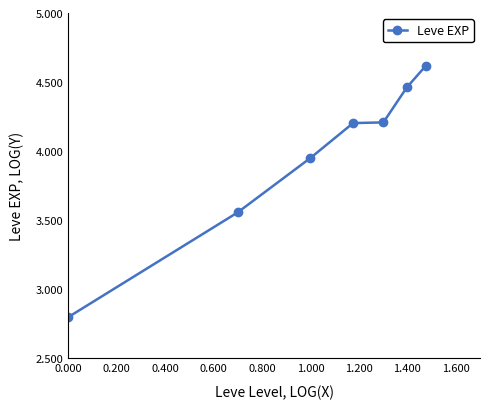

What is the minimum value shown in the chart?

2.8